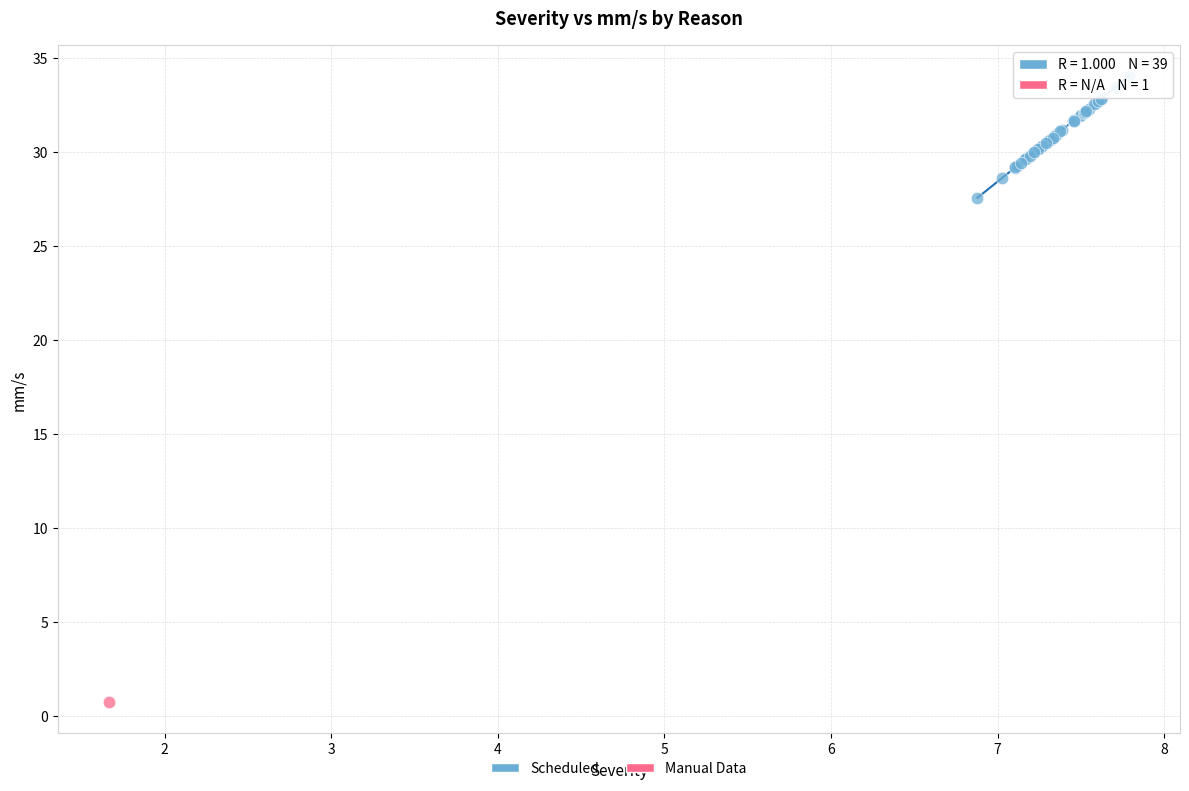

What are all the series names shown in the legend?

Scheduled, Manual Data